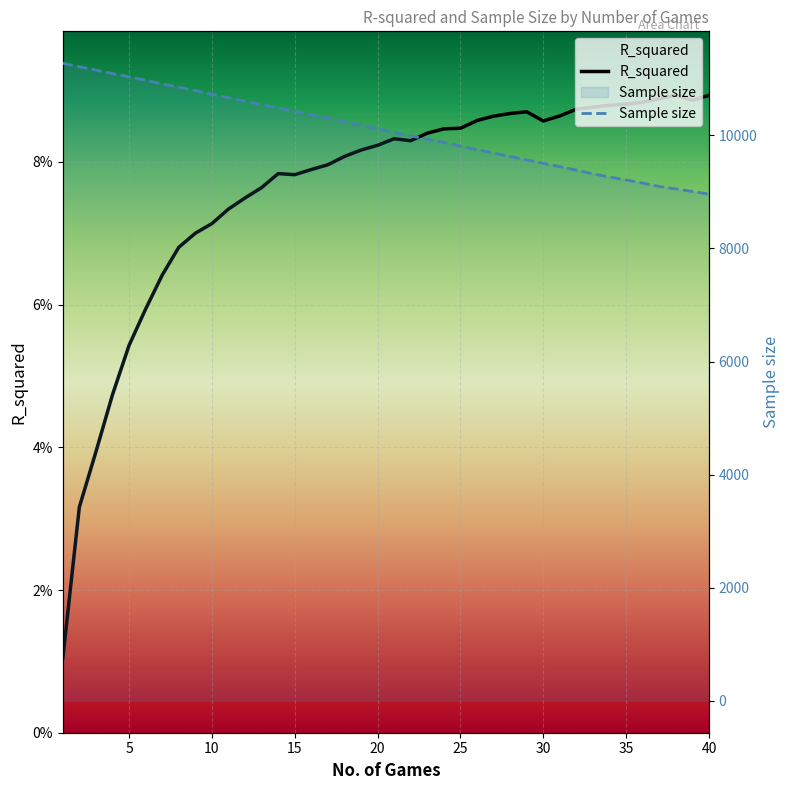

True or false: Sample size and R_squared intersect in this chart.

False